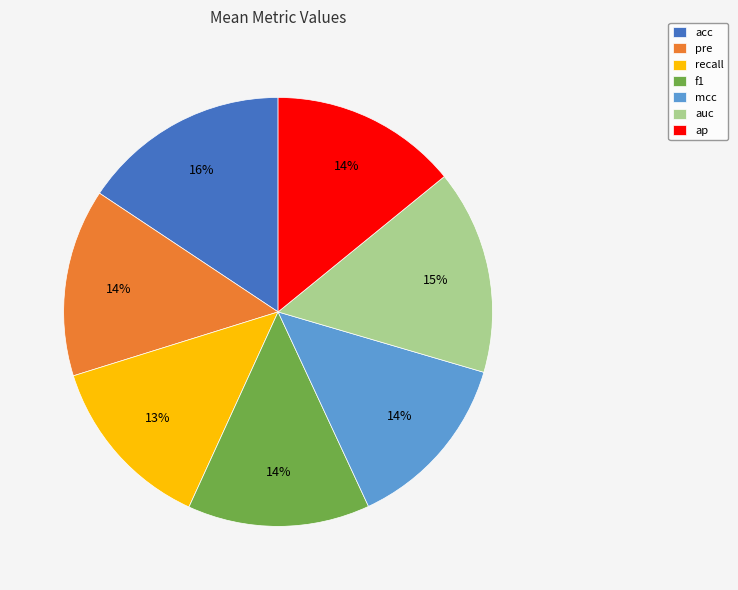

To the nearest percent, what is the average slice percentage?

14%